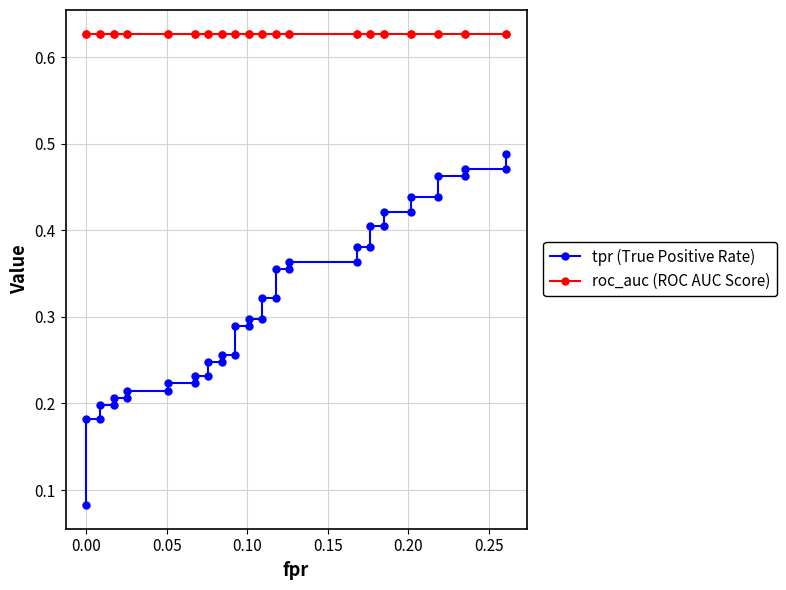

Is the value of roc_auc (ROC AUC Score) at 21 greater than the value of tpr (True Positive Rate) at 23?

Yes